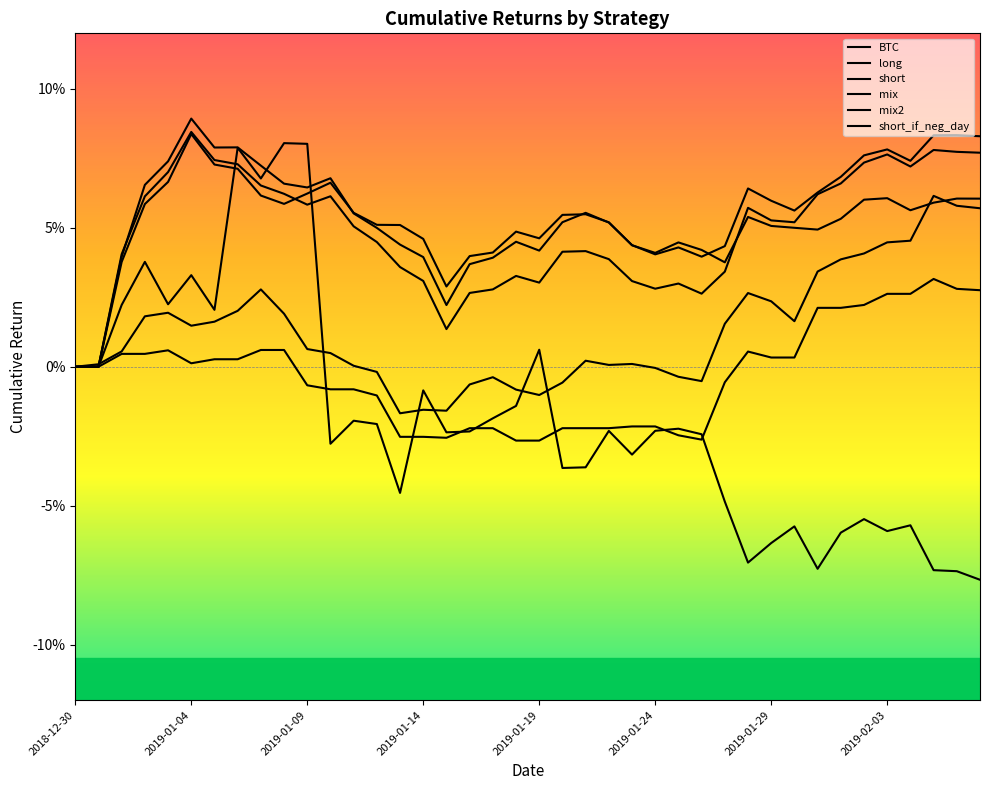

Does the chart have visible grid lines?

No